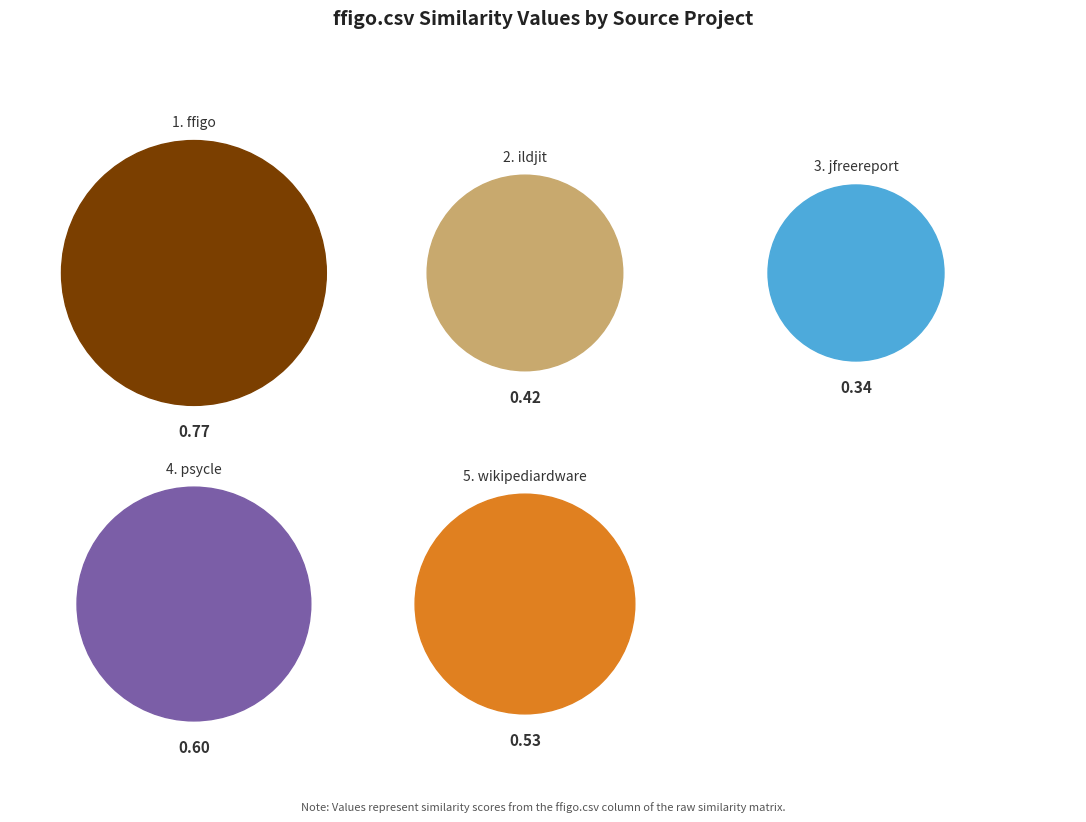

Which slice is the largest?

ffigo.csv